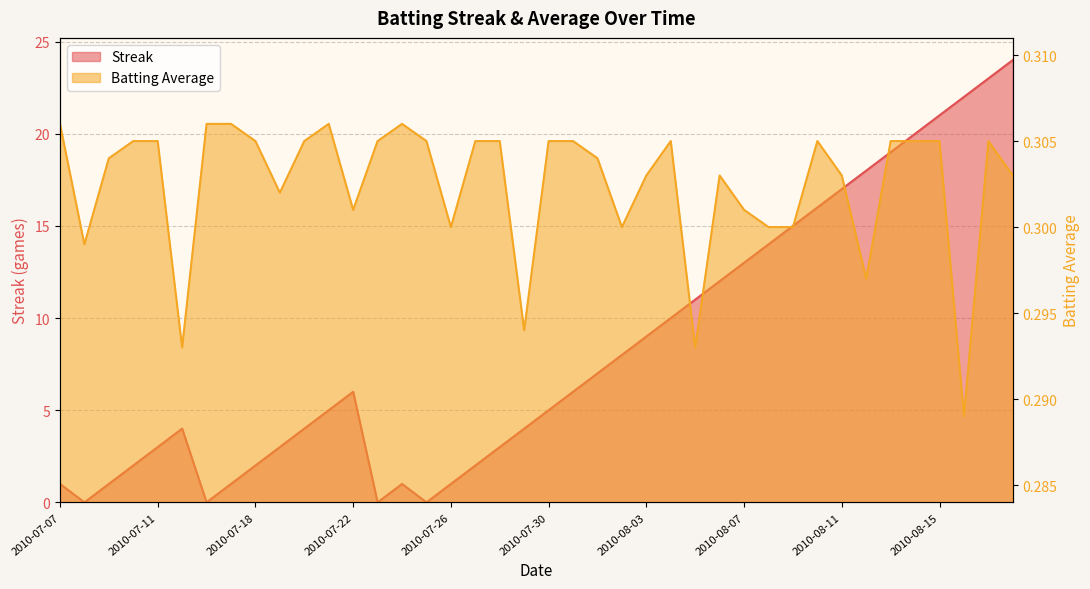

What is the label of the 17th point from the right?

2010-08-02